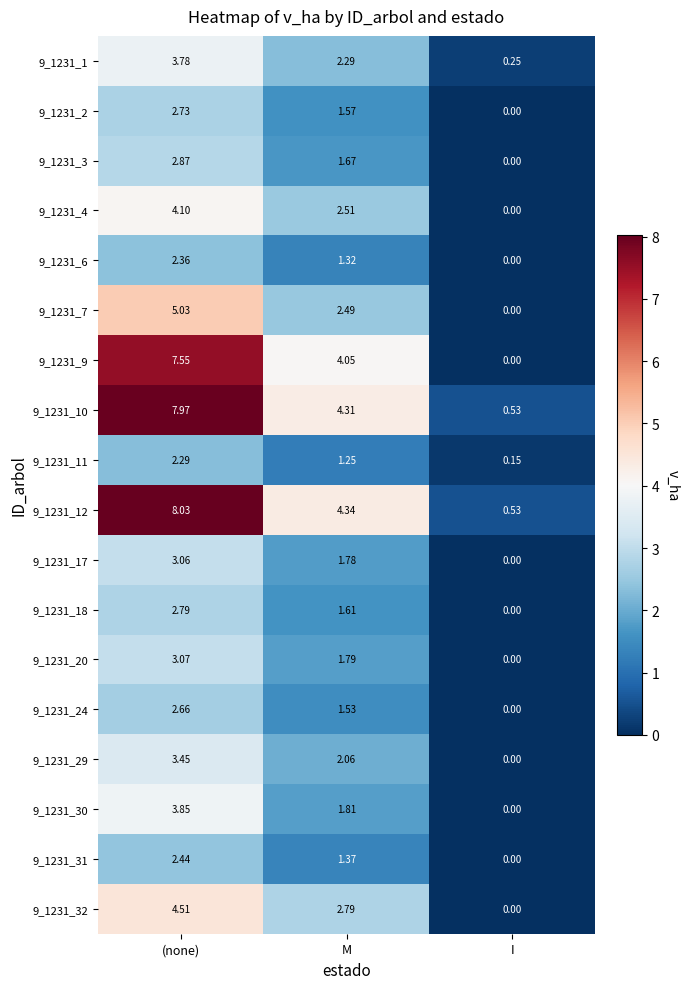

At which label does 9_1231_4 first exceed 2?

(none)